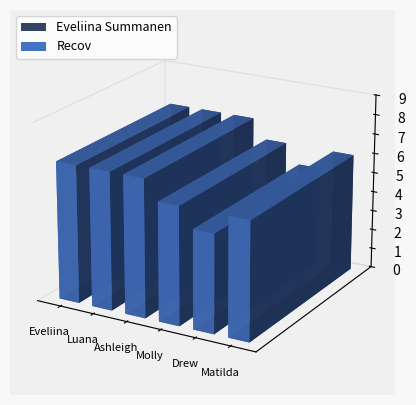

What is the change in value from Drew Spence to Ashleigh Neville?

+2